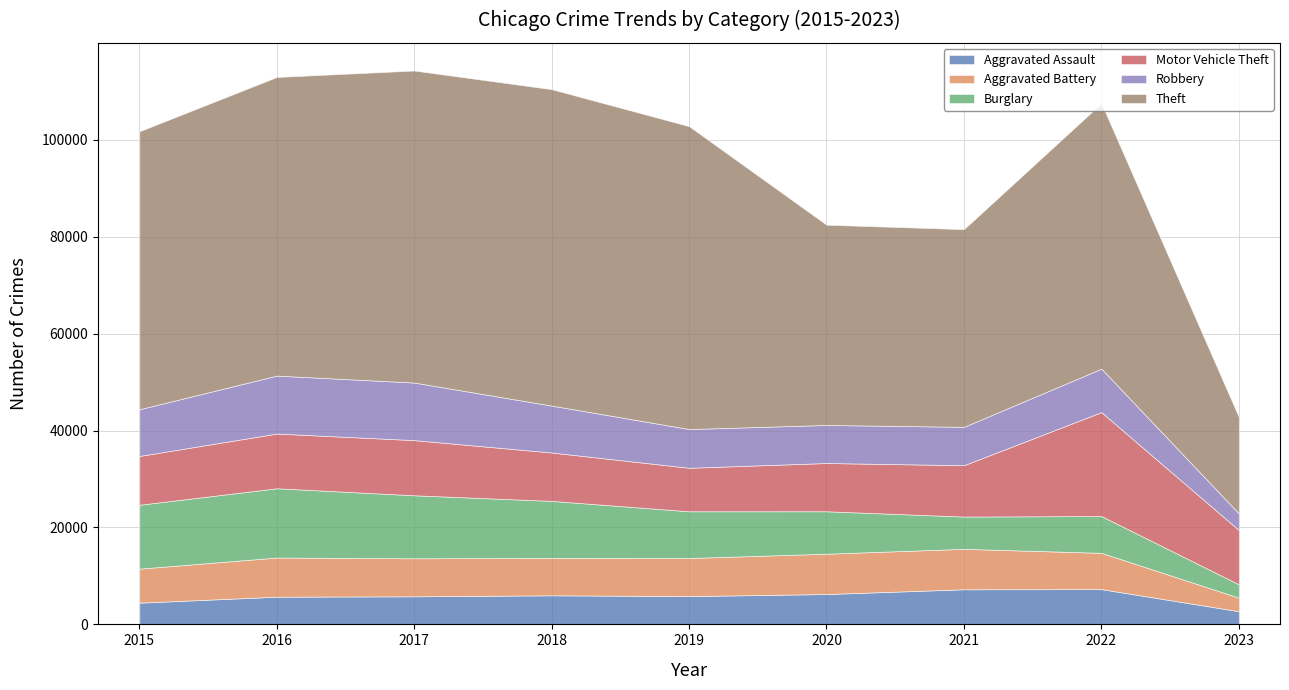

Between 2020 and 2023, which is larger?

2020